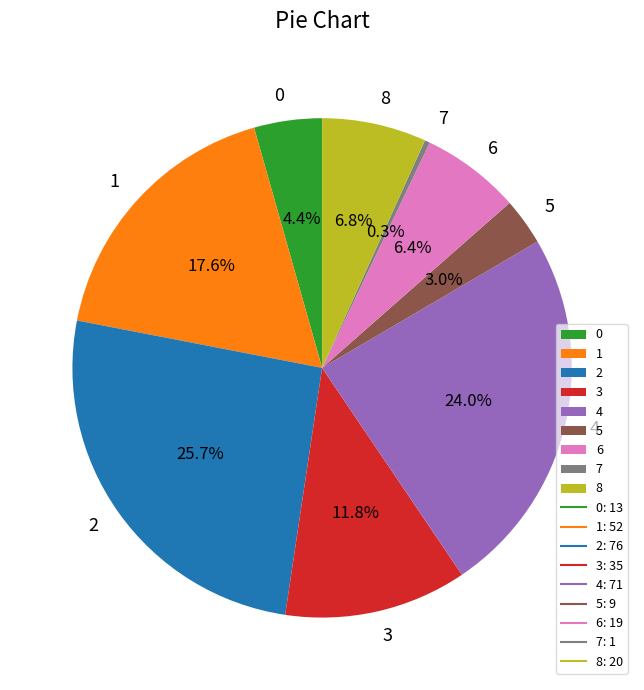

What percentage do 2 and 0 together represent?

30.1%